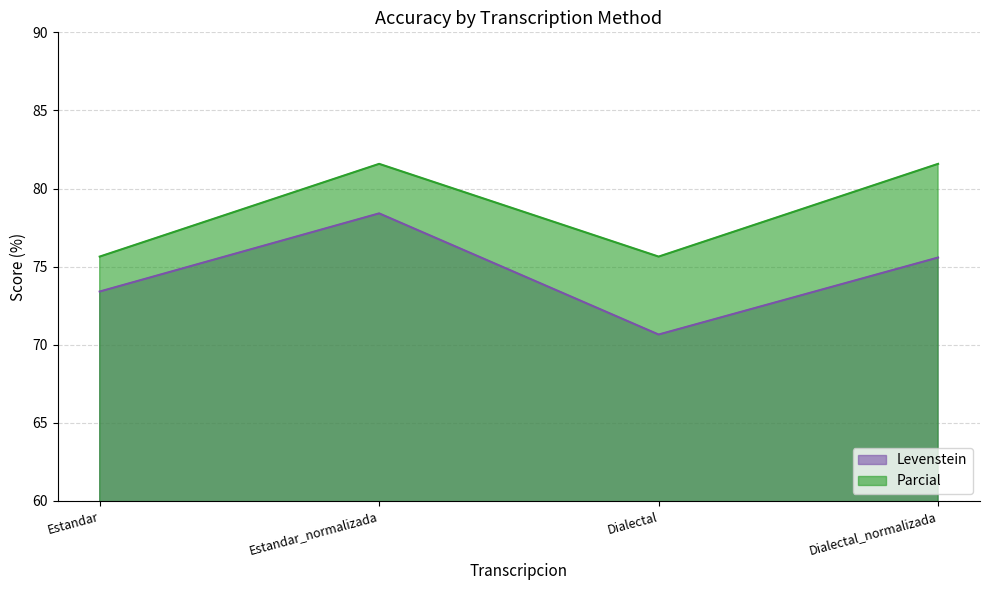

At how many categories does at least one series exceed 78?

2